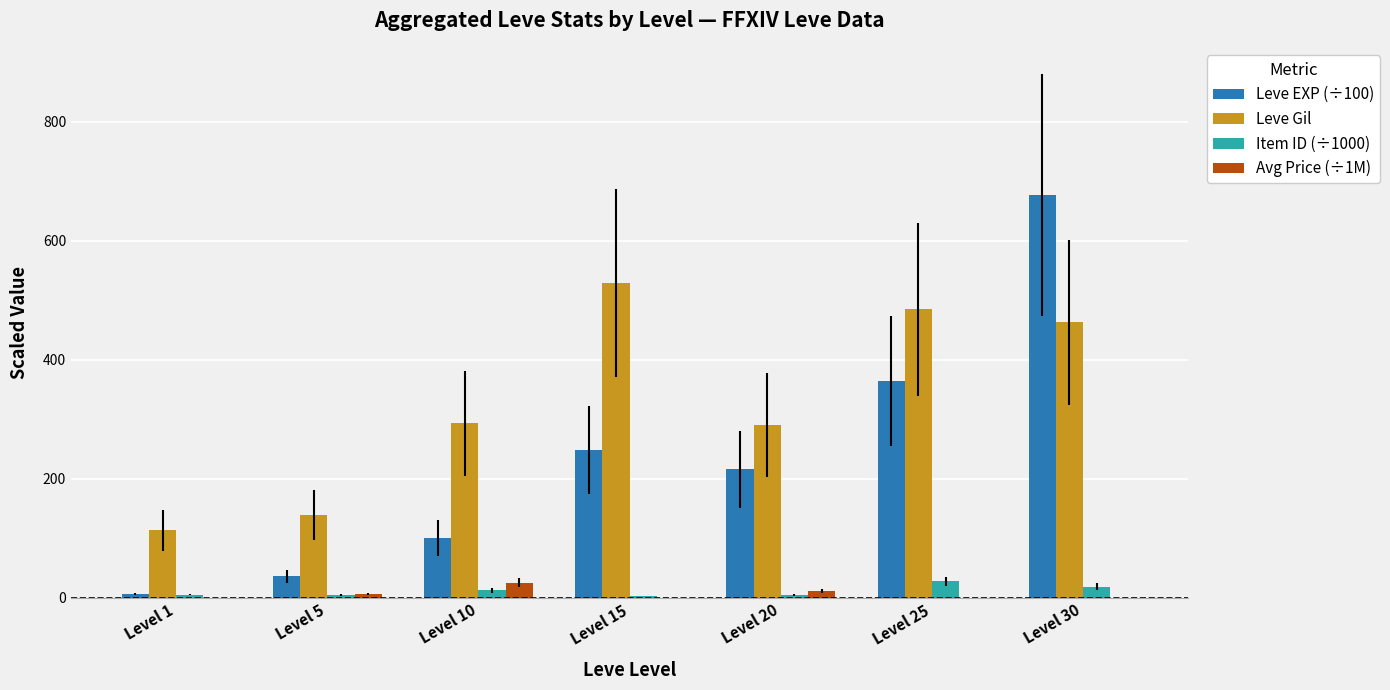

Which label corresponds to the largest value in the chart?

Level 30